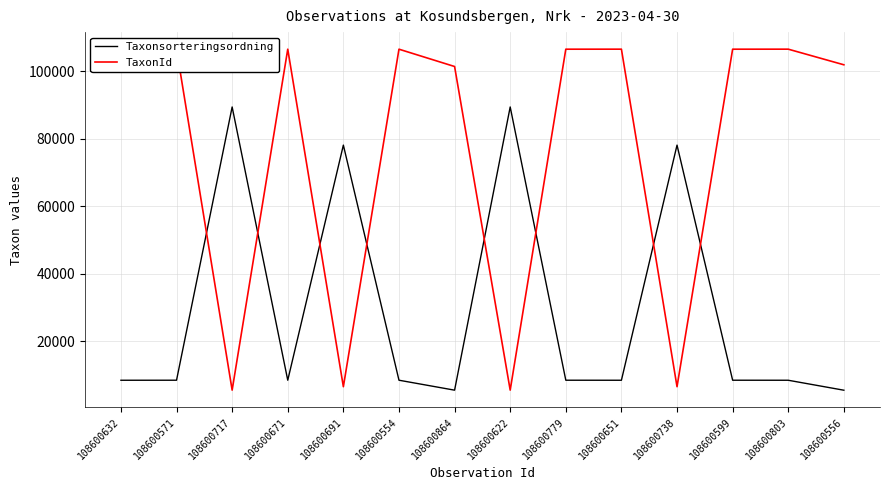

At which category does TaxonId reach its first local peak?

108600671